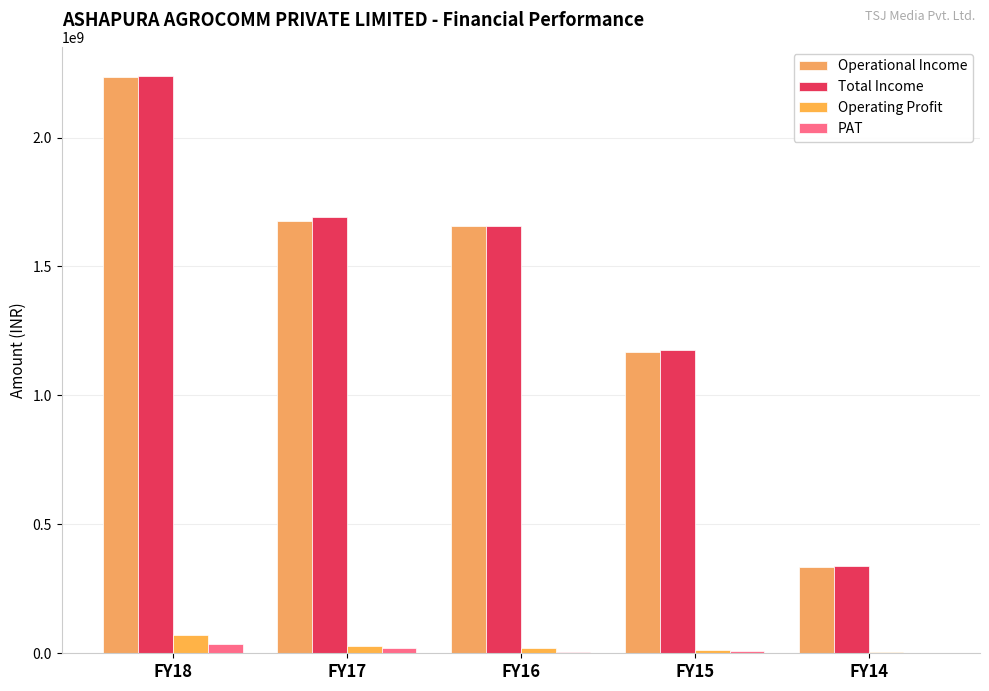

What is the sum of all Operational Income values?

7071675163